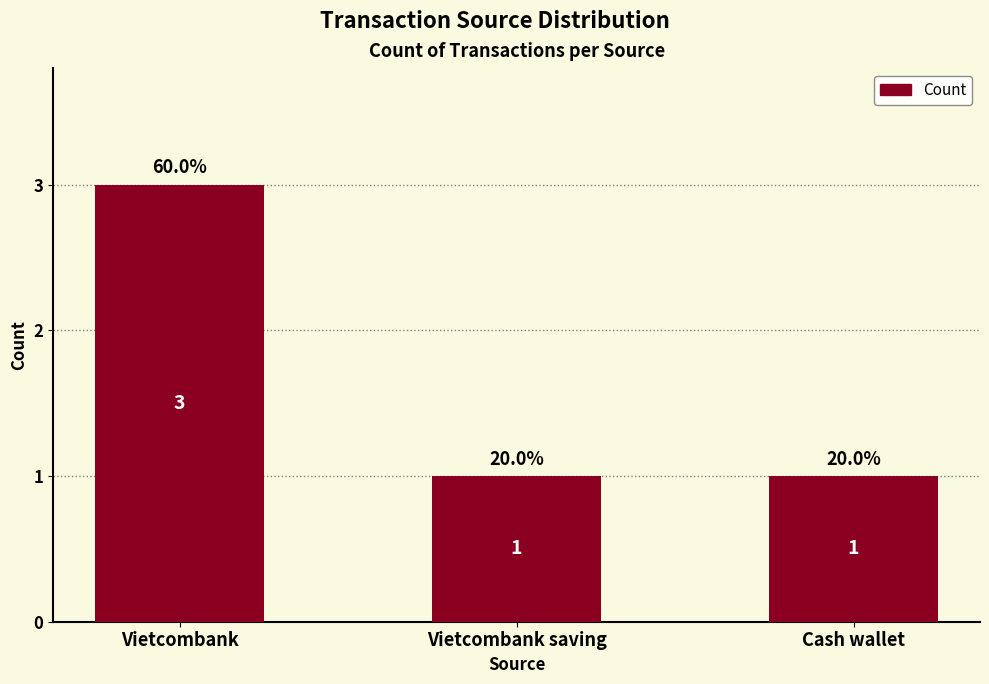

Count the values in the range 1 to 3.

3